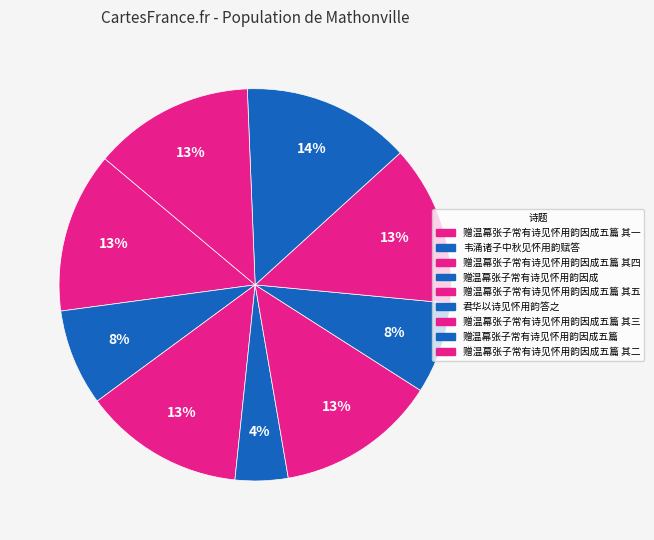

Combined, what portion of the pie is 赠温幕张子常有诗见怀用韵因成五篇 其四 and 赠温幕张子常有诗见怀用韵因成五篇 其三?

26.5%